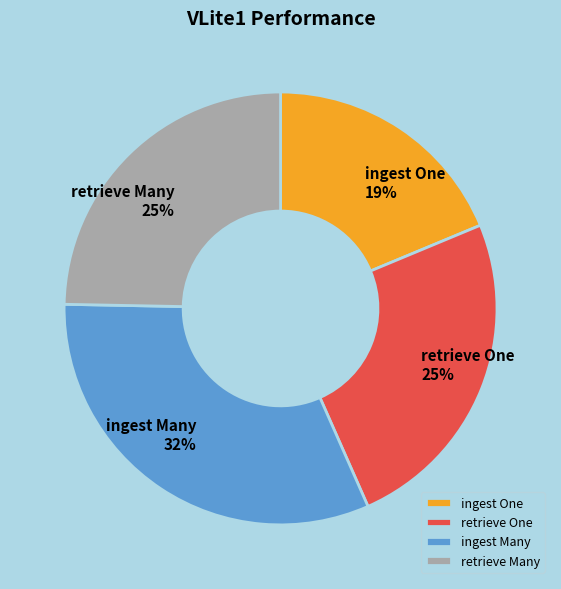

True or false: retrieve Many accounts for 25% of the total.

True